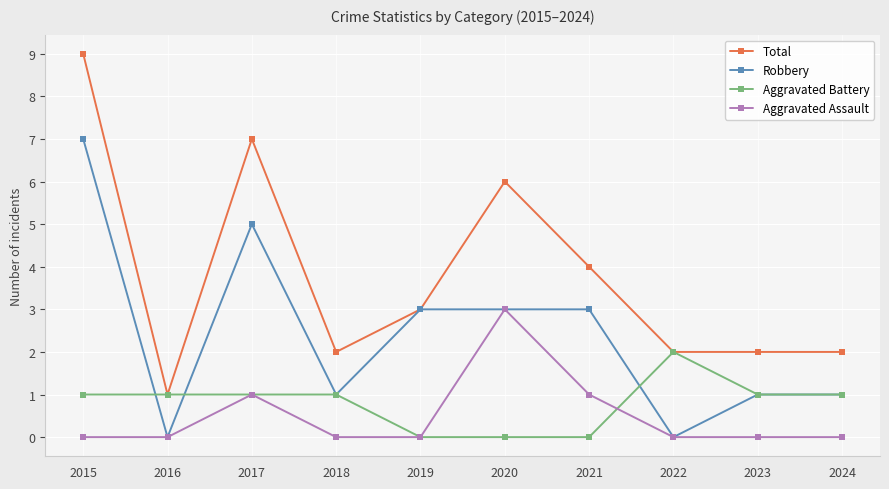

Which series changed the most between 2020 and 2024?

Total